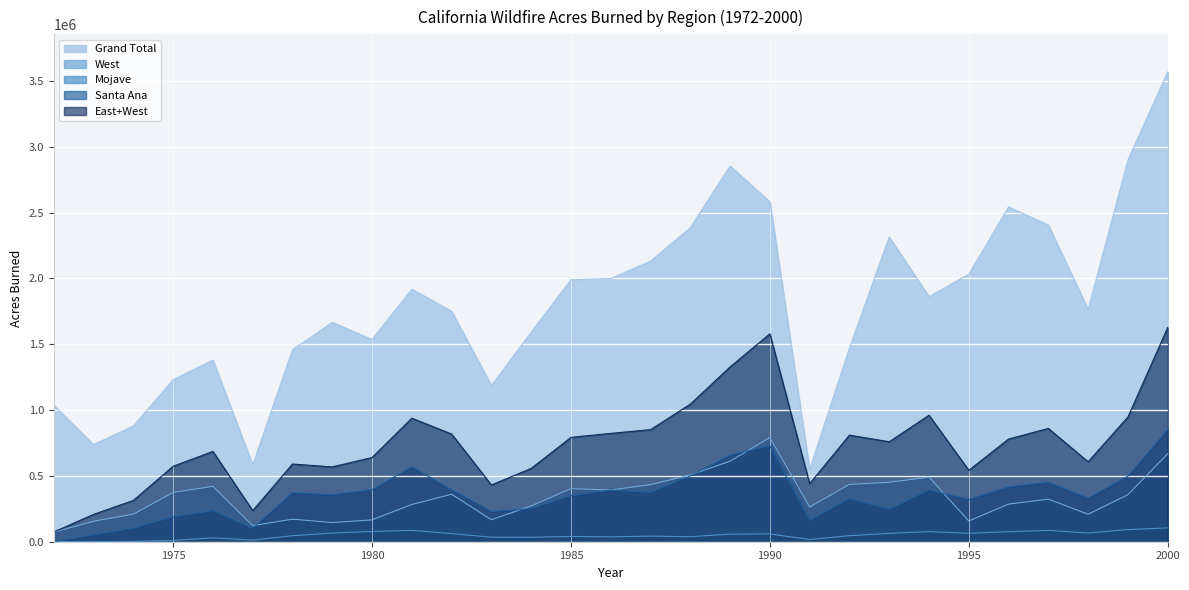

At which category is the sum across all series the highest?

2000